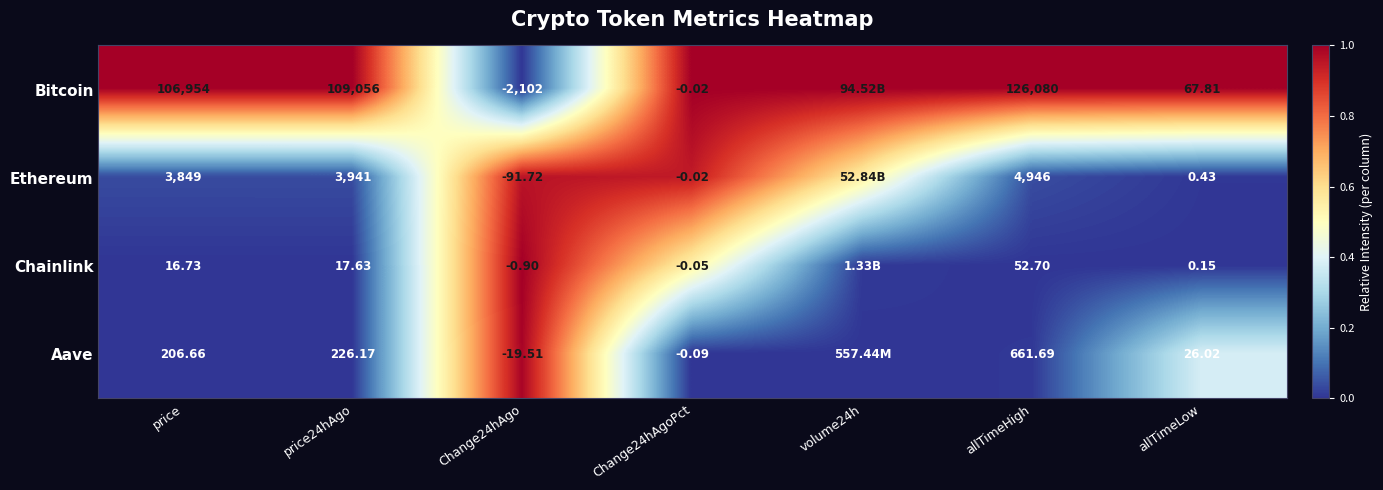

Is the value of Bitcoin at allTimeLow greater than the value of Ethereum at Change24hAgo?

Yes